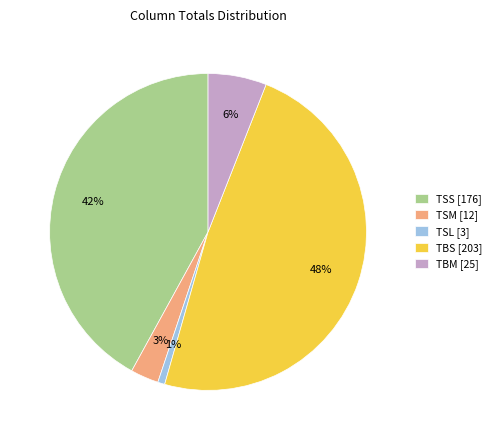

Is the sum of TBS [203] and TSL [3] greater than half?

No